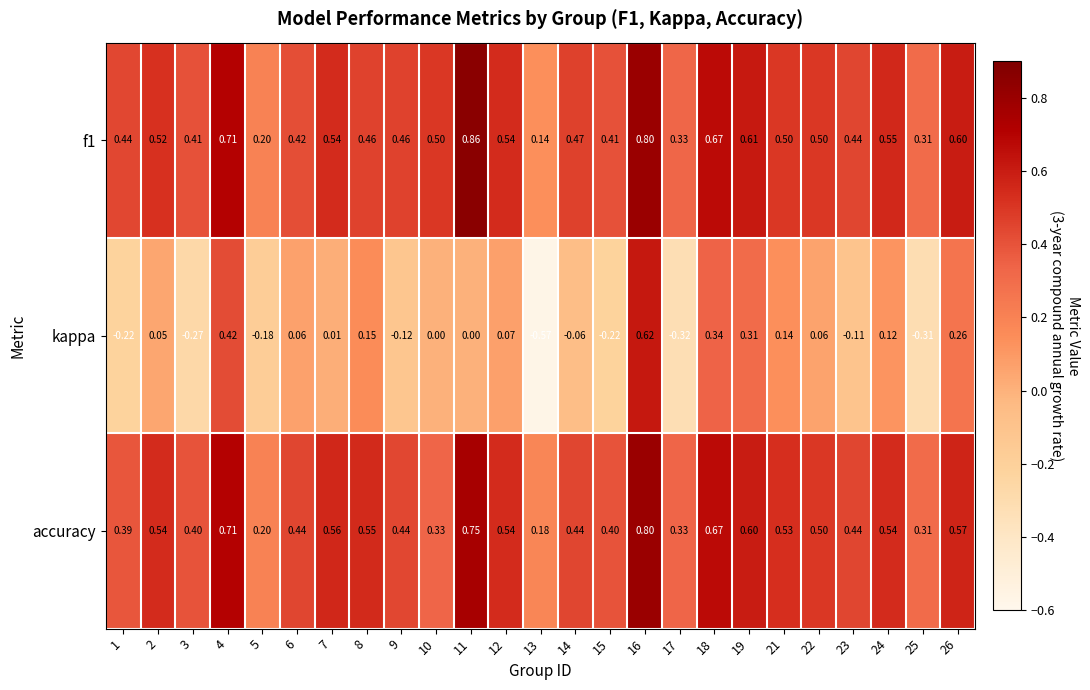

Which series has the largest range (max minus min)?

kappa